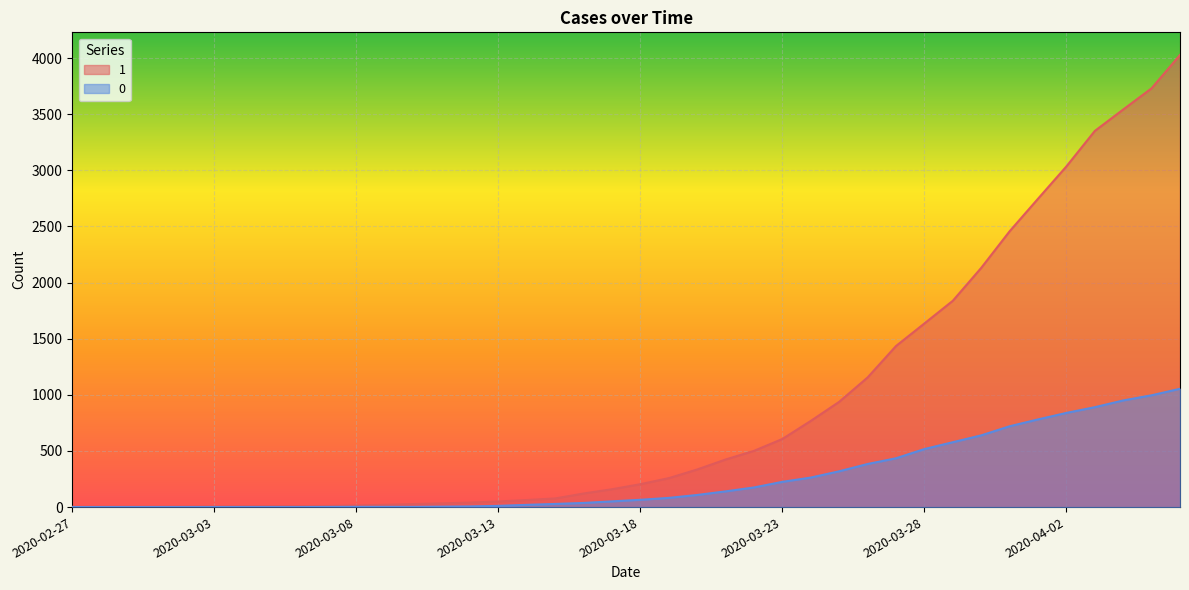

Rank the series by their maximum value, from highest to lowest.

1, 0